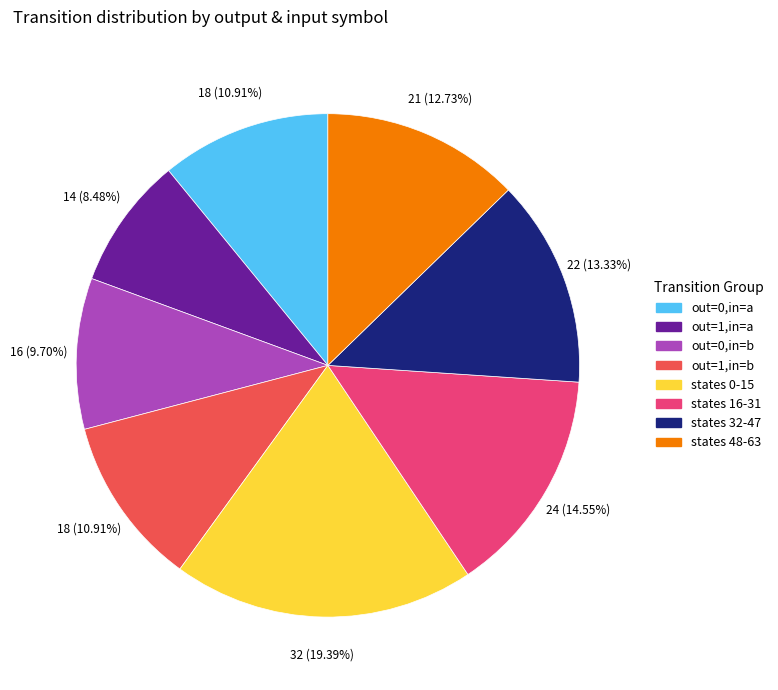

To the nearest percent, what is the difference between the largest and smallest slice percentages?

11%